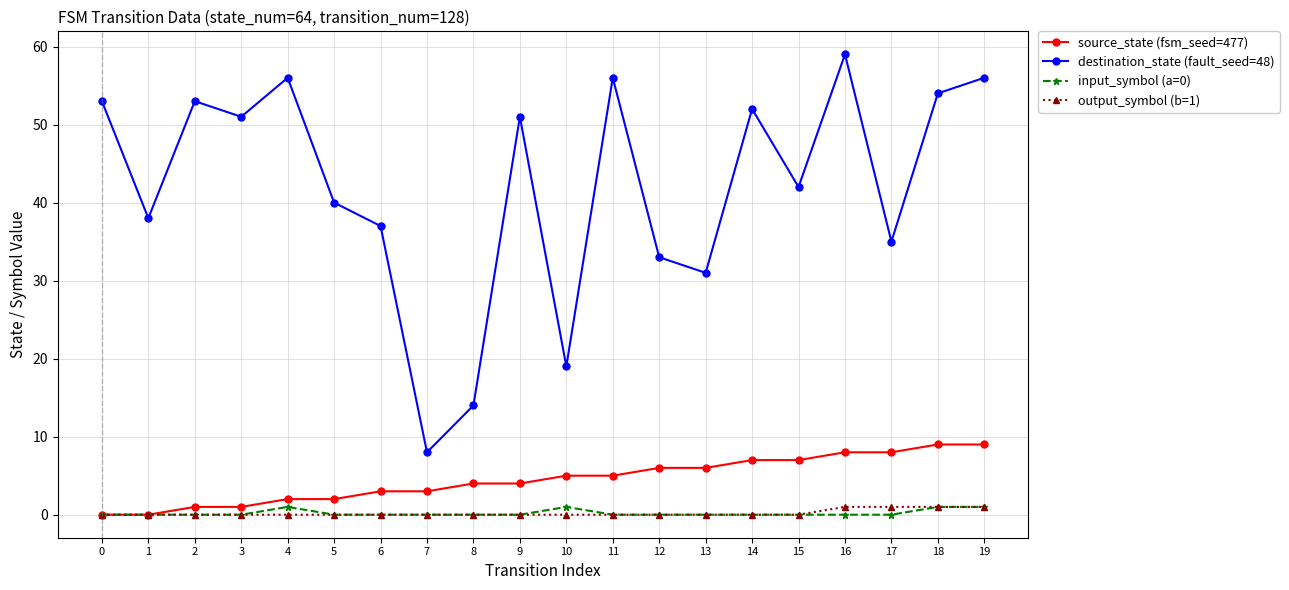

Which series has the largest total across all categories?

destination_state (fault_seed=48)